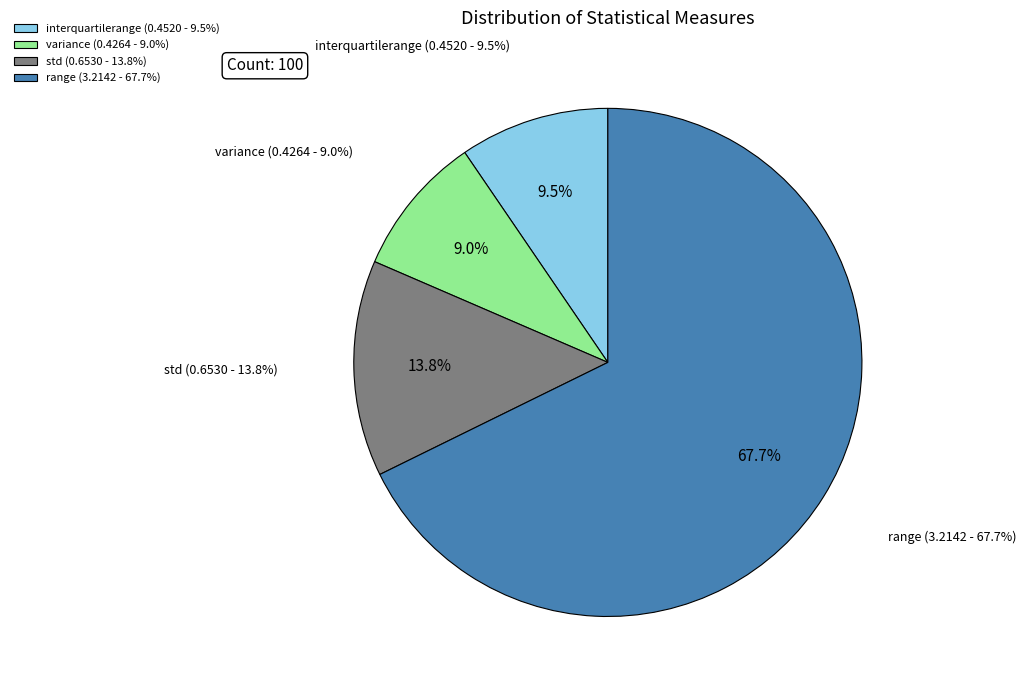

What percentage is the std slice, to the nearest percent?

14%